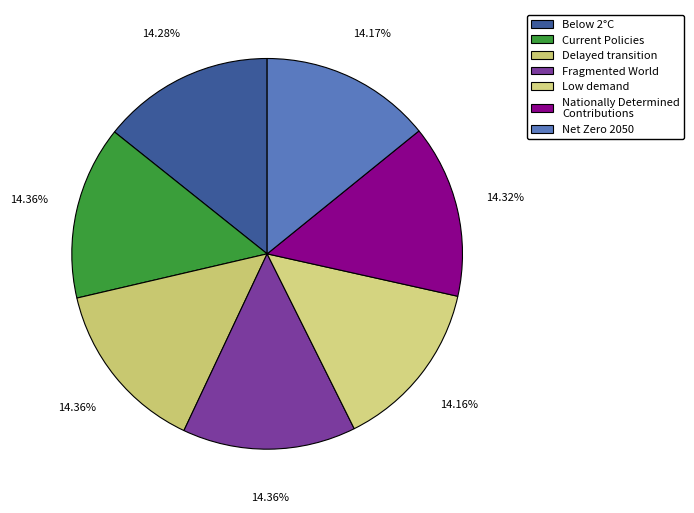

To the nearest percent, what portion does Below 2°C represent?

14%